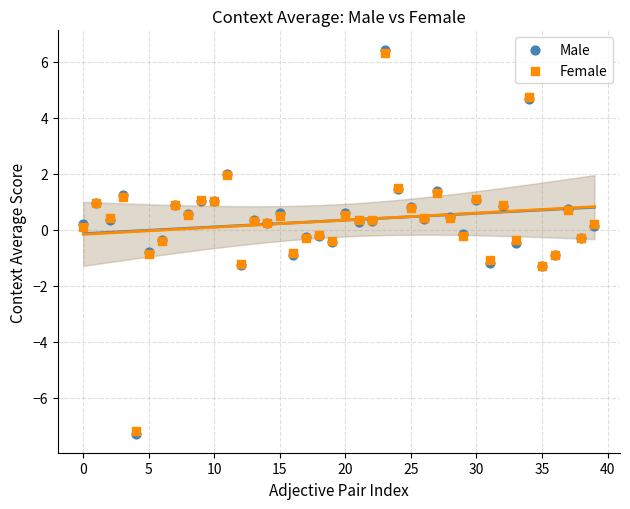

Which series has the largest Y range (max minus min)?

Male